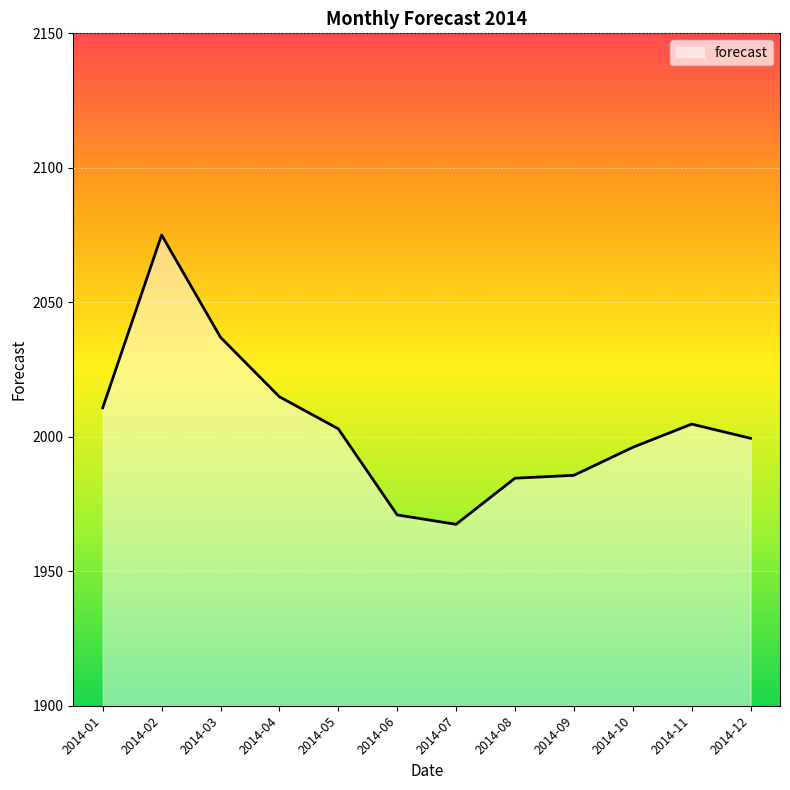

Approximately how many times larger is the value at 2014-02 compared to 2014-06?

1.1